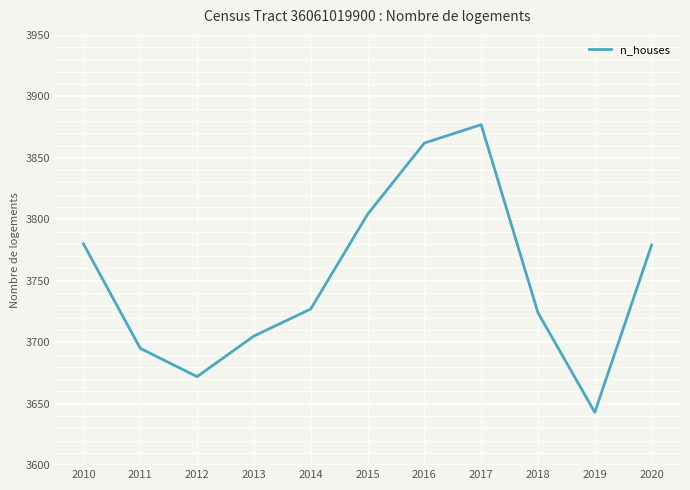

Which label corresponds to the smallest value in the chart?

2019